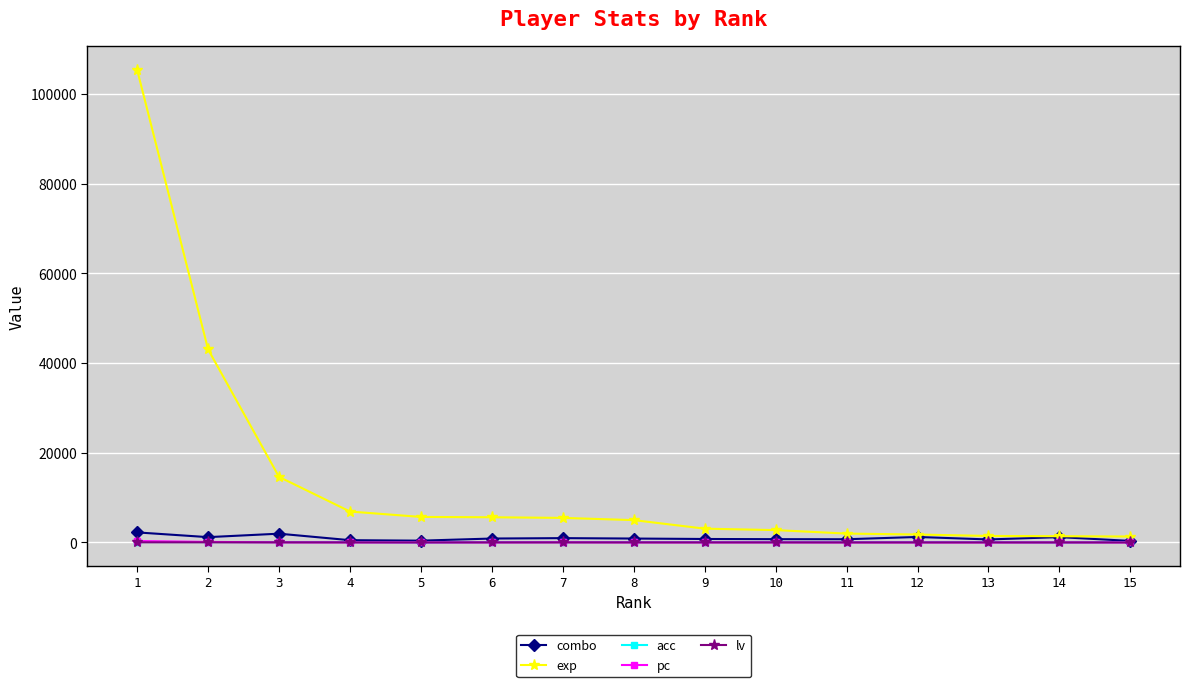

How many lines are shown in the chart?

5